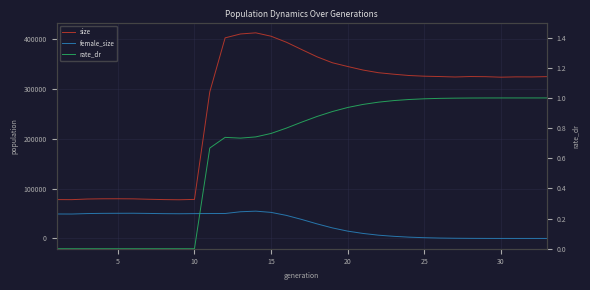

How many lines are shown in the chart?

3